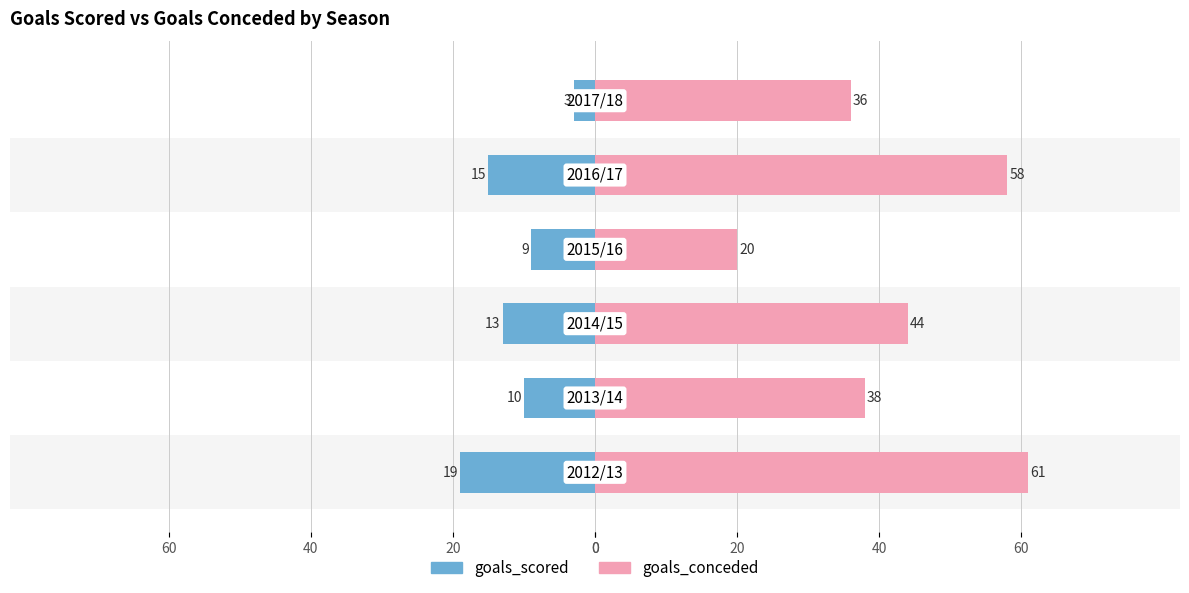

How many distinct data groups are displayed?

2